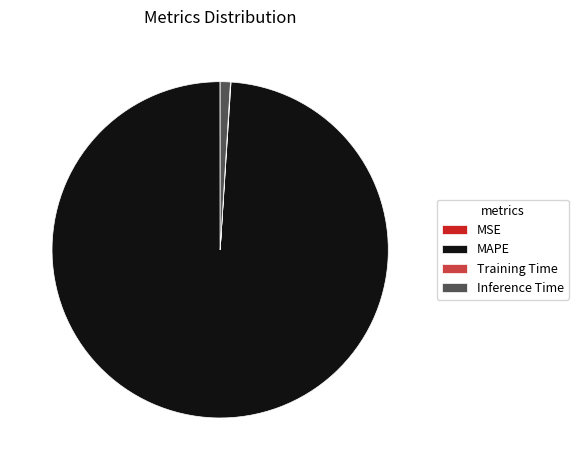

Is Inference Time the majority of the pie?

No